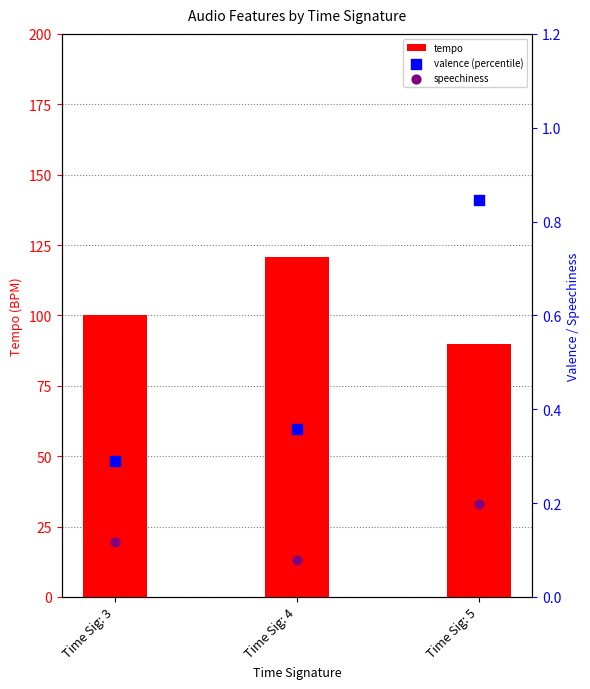

What are all the series names shown in the legend?

tempo, valence (percentile), speechiness